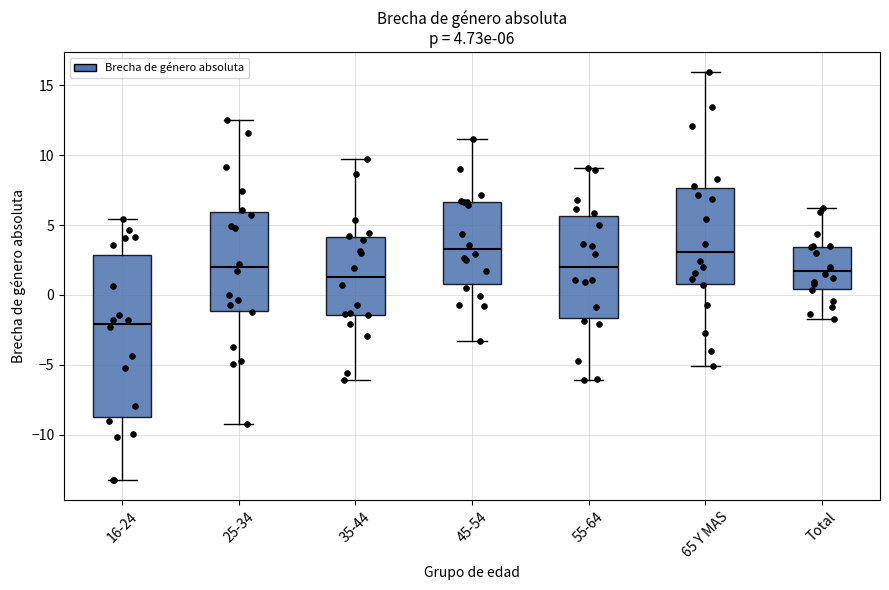

Comparing the boxes themselves (not the whiskers), which one is the tallest?

16-24